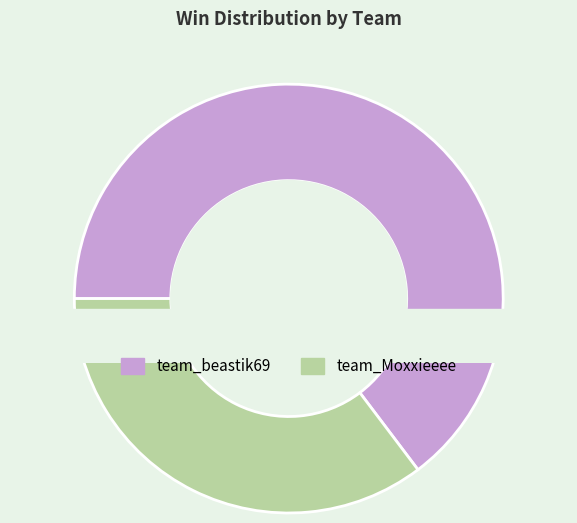

What is the change in value from team_beastik69 to team_Moxxieeee?

-5